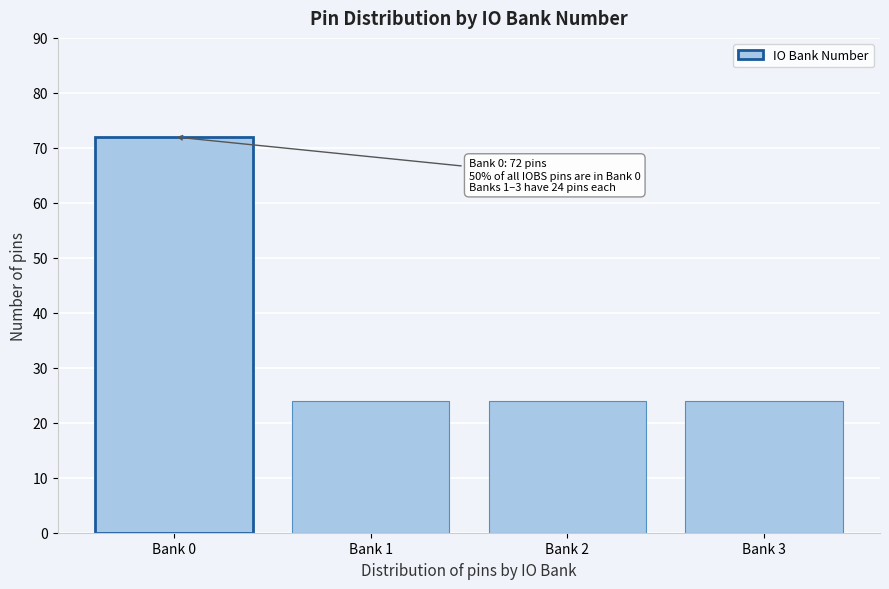

Reading left to right, transcribe all the data shown in this chart.

72	24	24	24